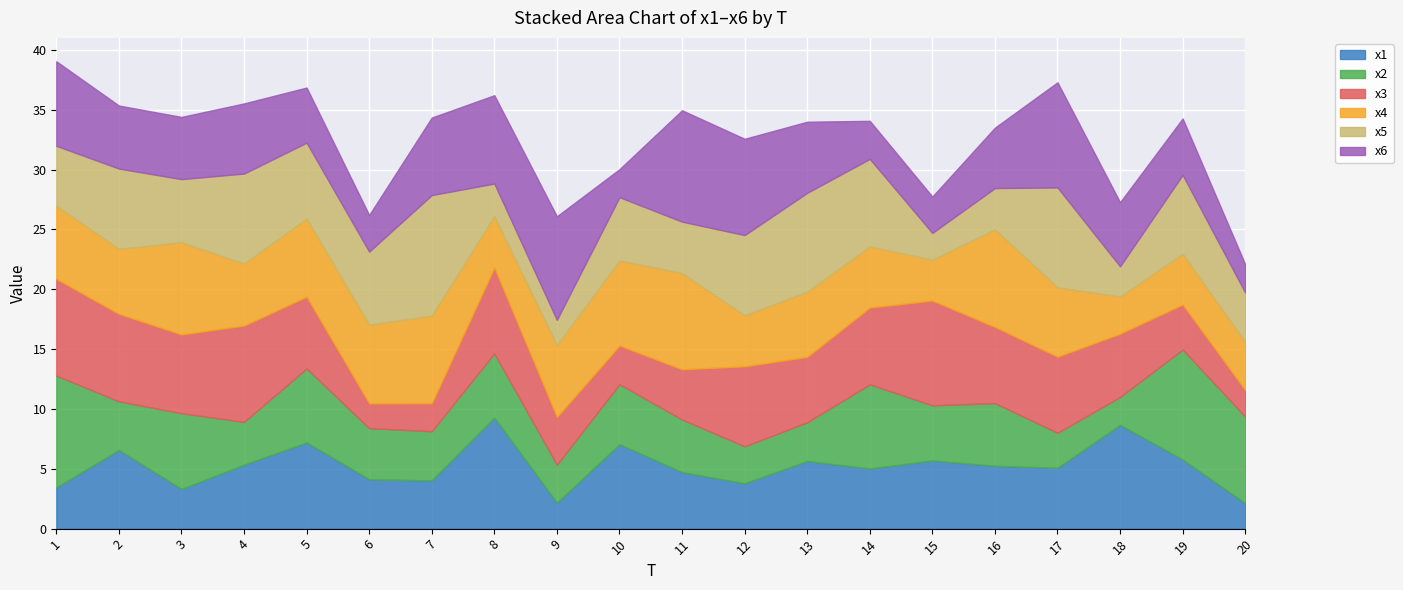

What is the highest value of the x2 series?

9.3